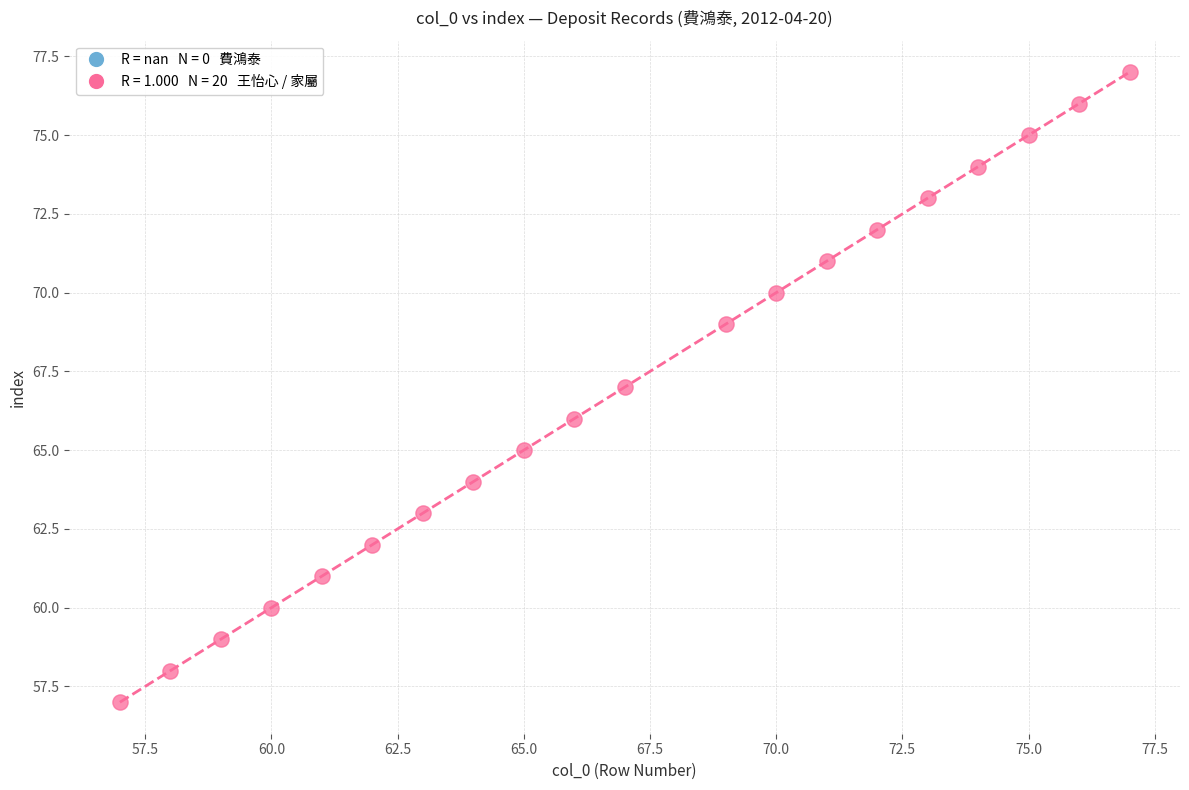

What is the range of Y values (max minus min)?

20